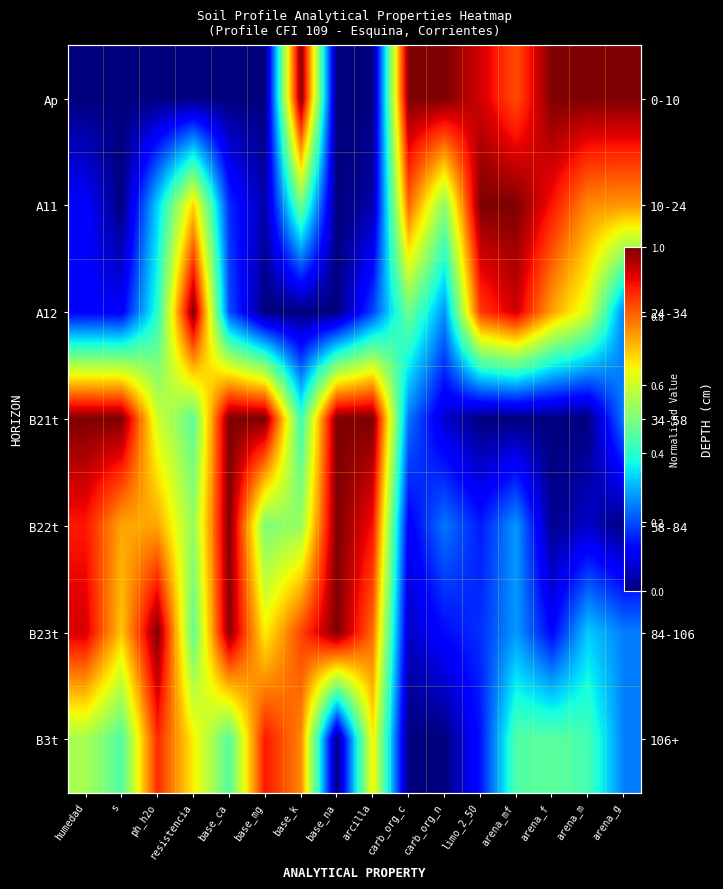

Is it true that B21t equals 1.0 at arcilla?

True